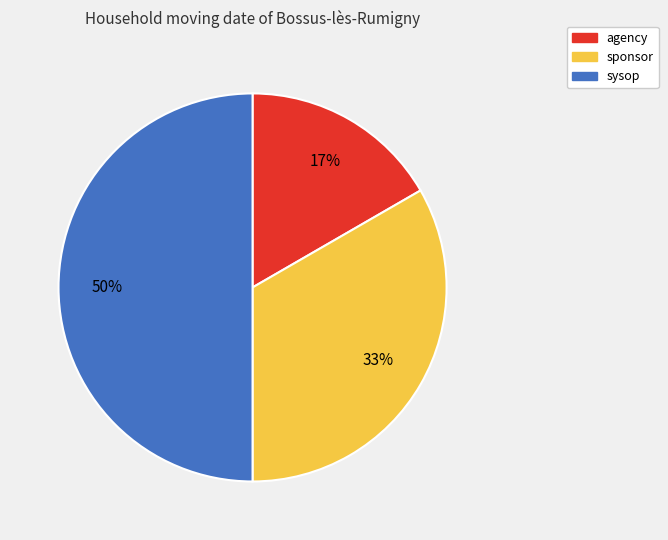

Do sysop and sponsor together represent more than half of the pie?

Yes